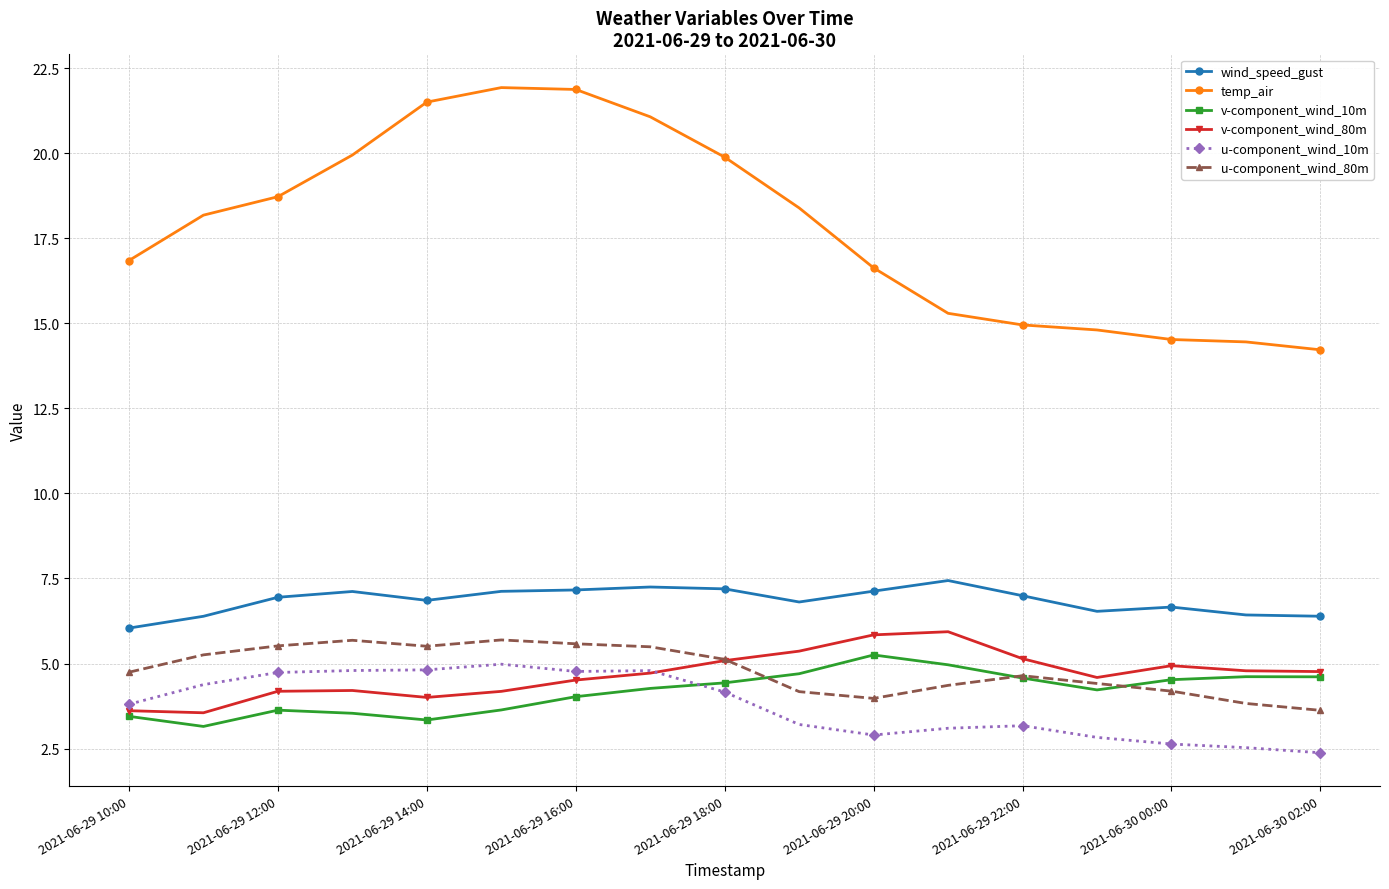

True or false: u-component_wind_80m and wind_speed_gust cross at least once.

False